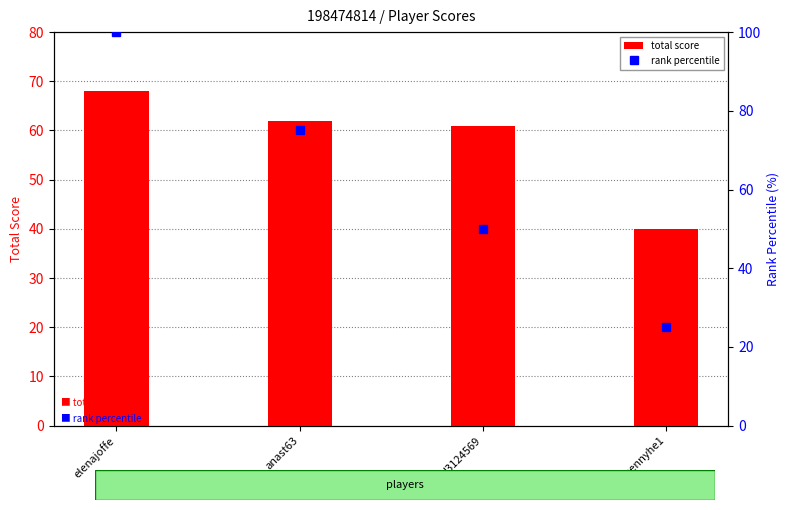

Rank the series by their average value, from lowest to highest.

total score, rank percentile